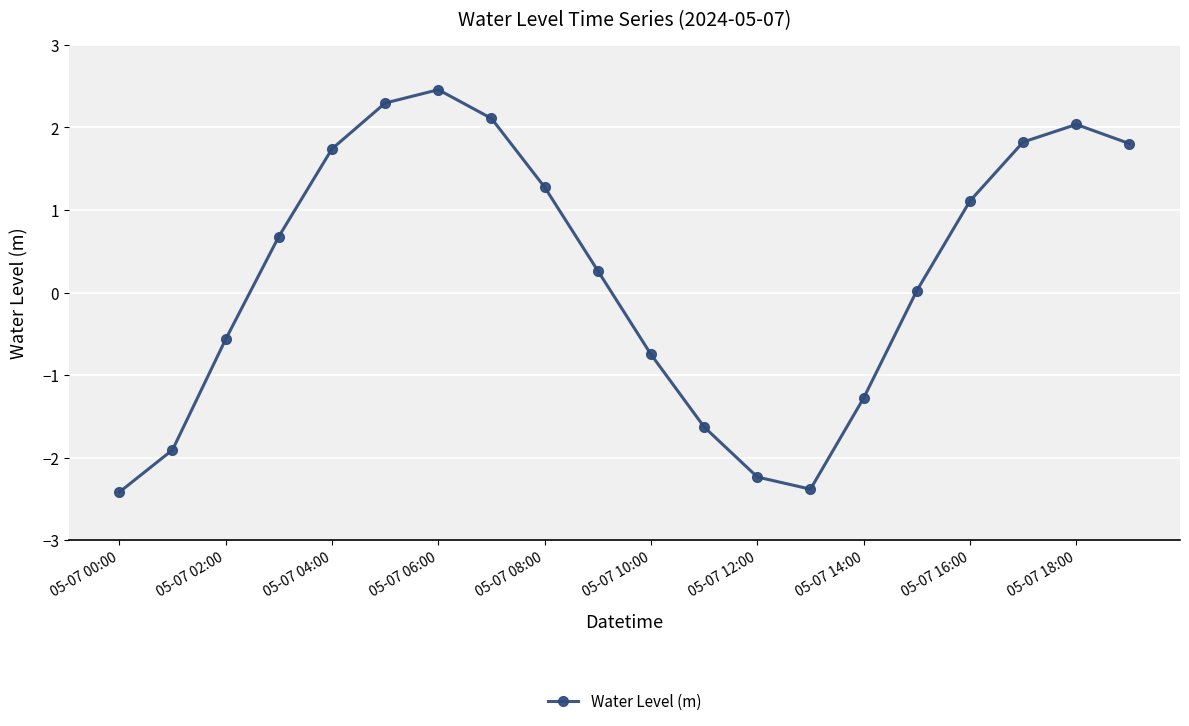

What is the value of the 1st point from the left?

-2.4